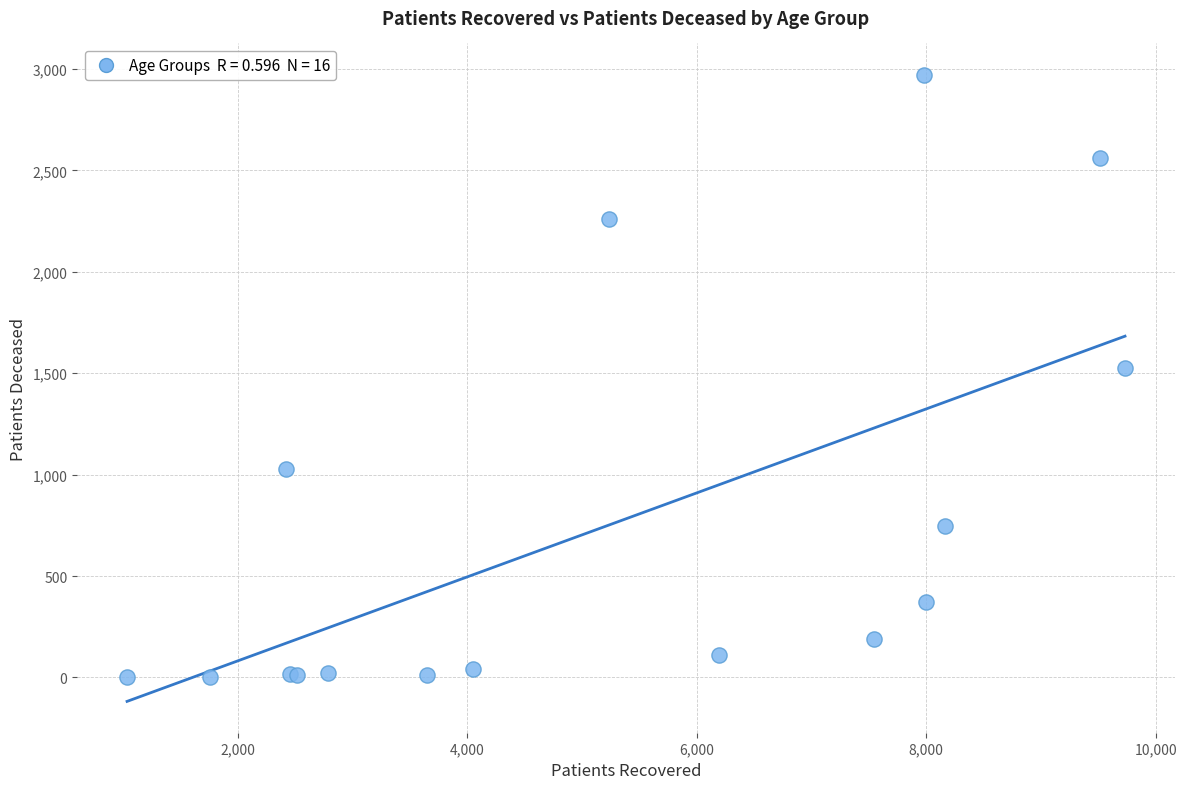

What Y value in the scatter plot is closest to 1487?

1525